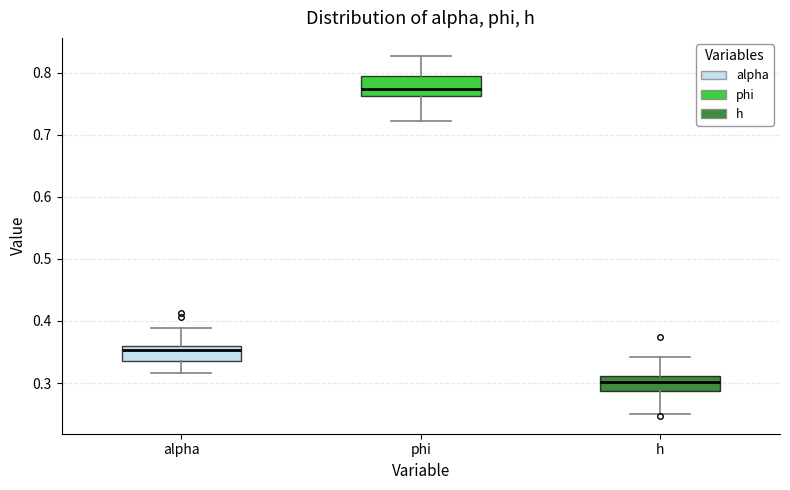

Reading left to right, transcribe this box plot: for each box, give where its median line is, the range the box spans, and where its two whiskers end, as read against the y-axis. The values are not printed on the chart, so give them approximately, as read against the axis.

alpha: median 0.35, box 0.34 to 0.36, whiskers 0.32 to 0.39
phi: median 0.77, box 0.76 to 0.80, whiskers 0.72 to 0.83
h: median 0.30, box 0.29 to 0.31, whiskers 0.25 to 0.34